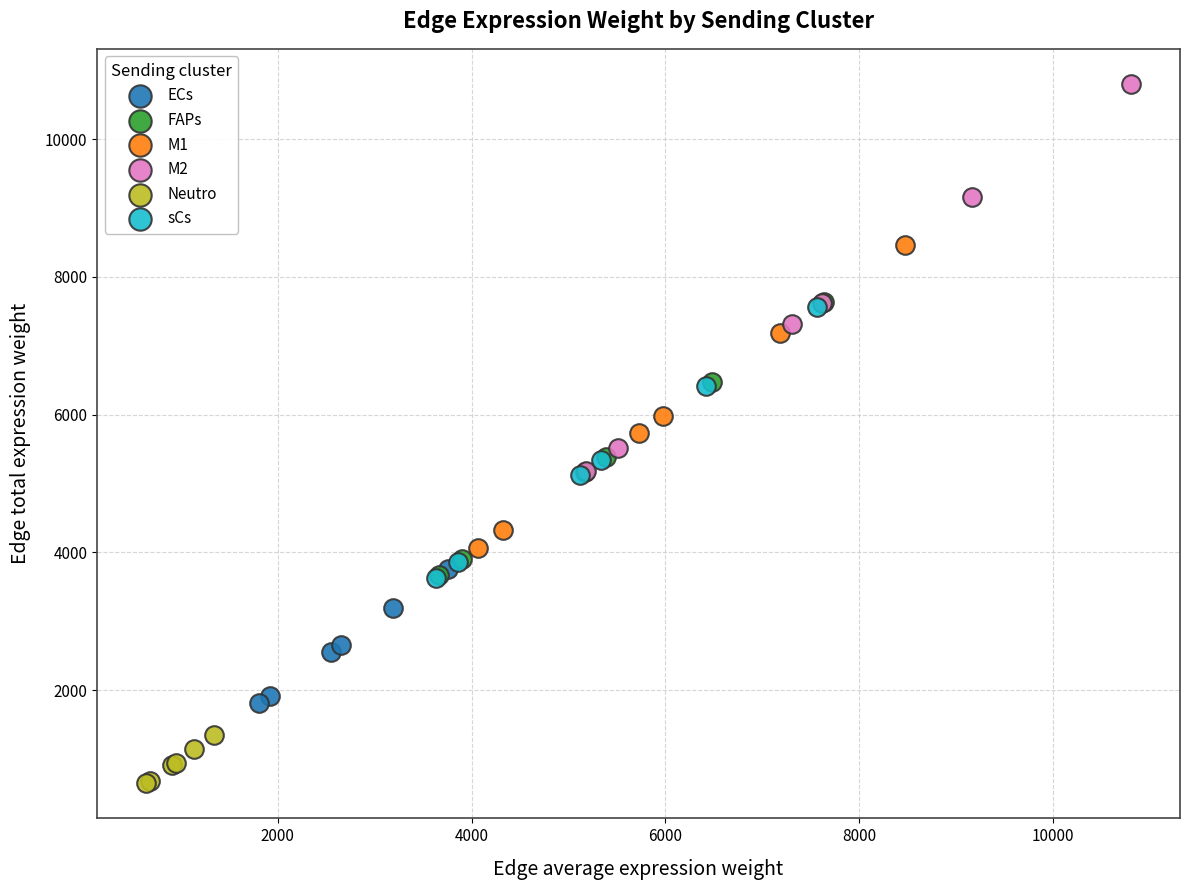

Which series has the largest Y range (max minus min)?

M2